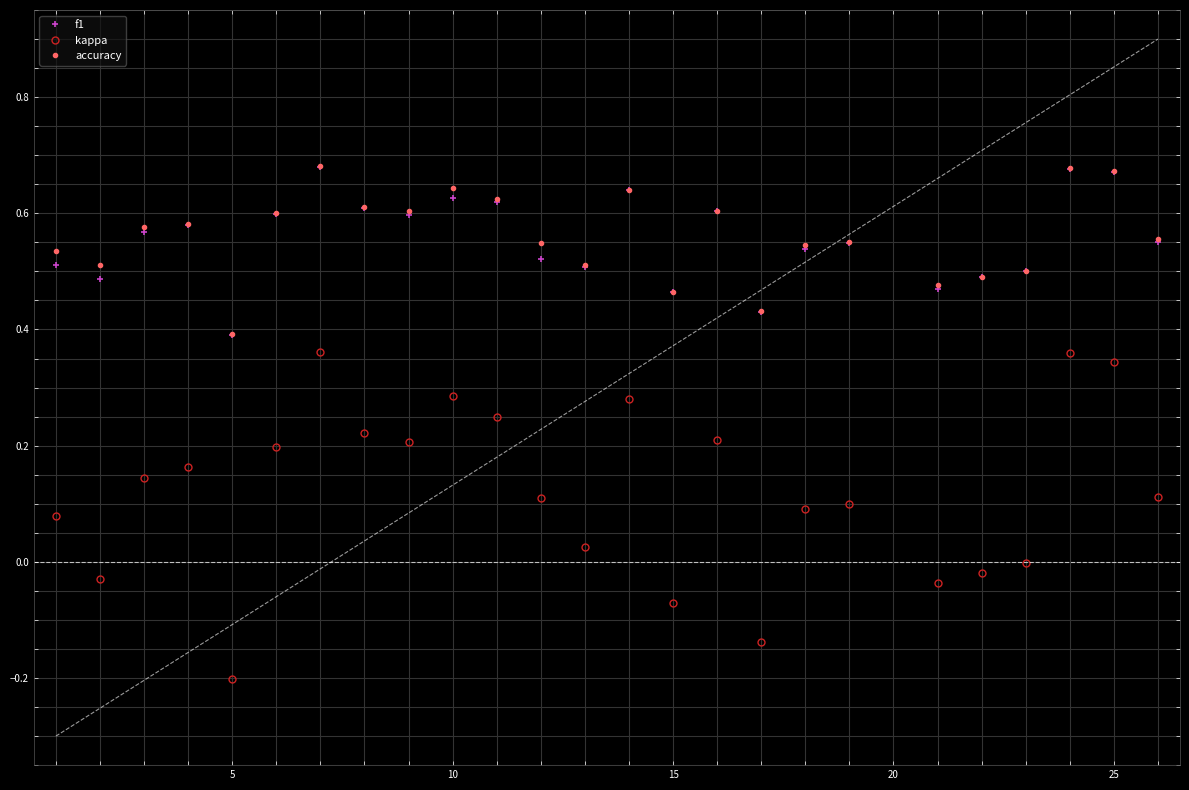

At how many categories does at least one series exceed 0?

25